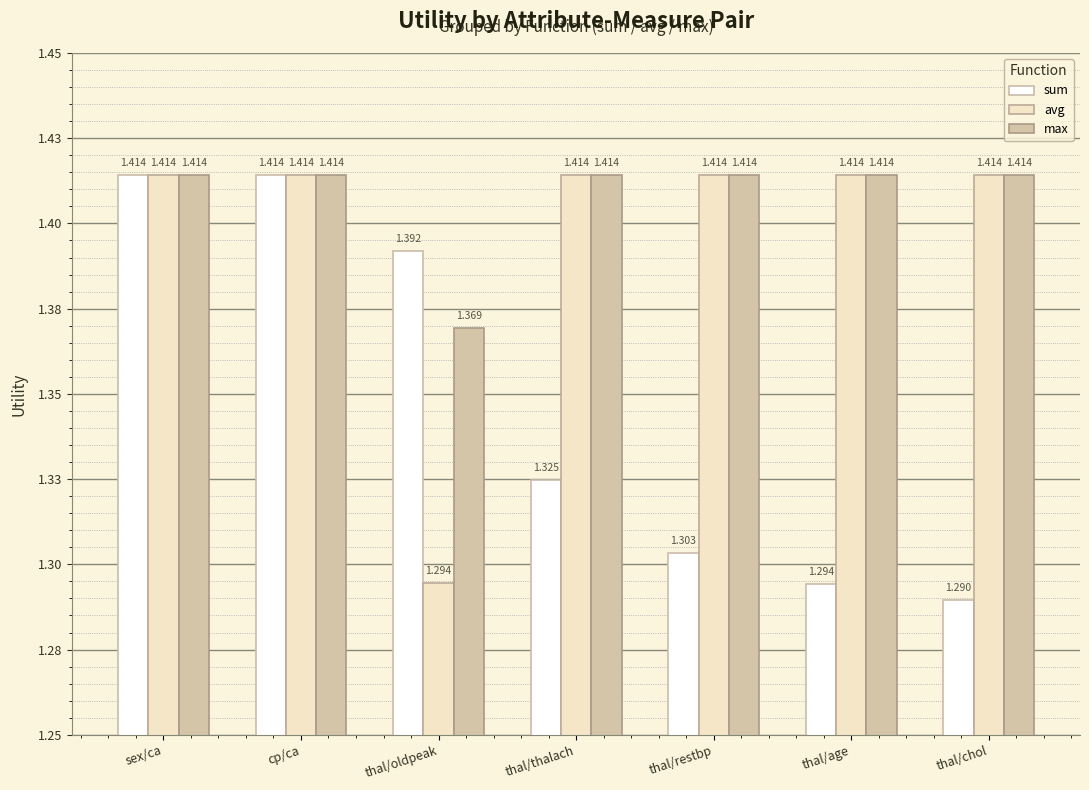

What are all the series names shown in the legend?

sum, avg, max